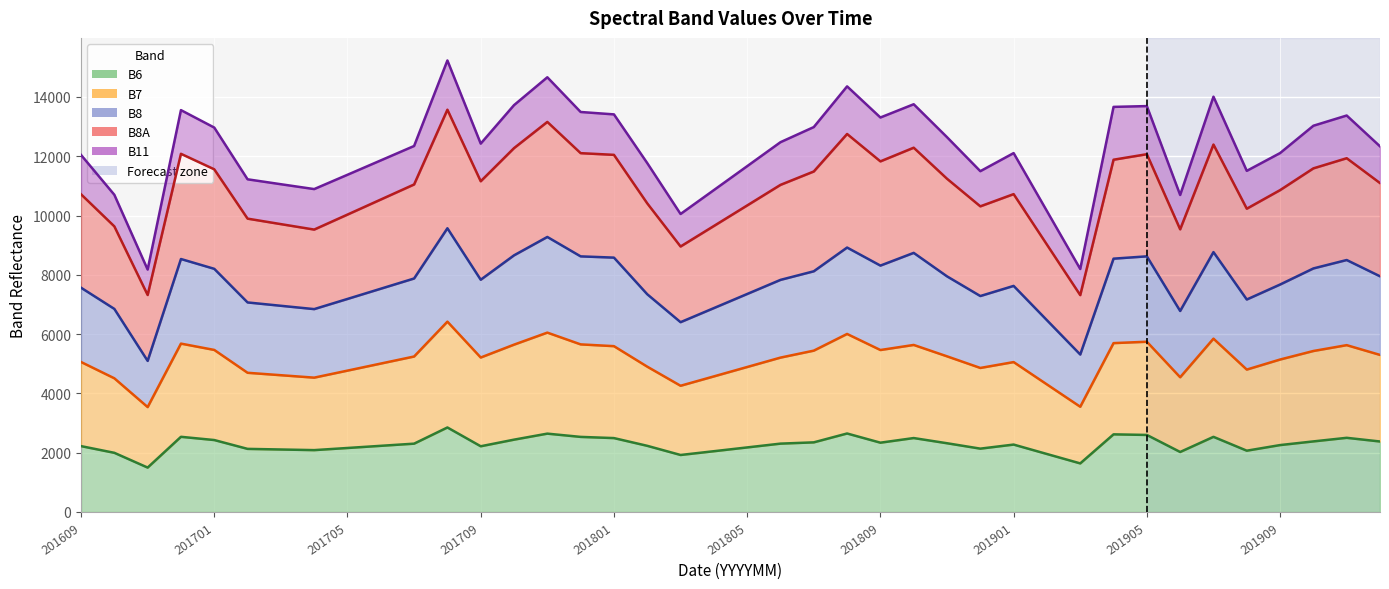

True or false: B8 has more than 2 points higher than both neighbors.

True